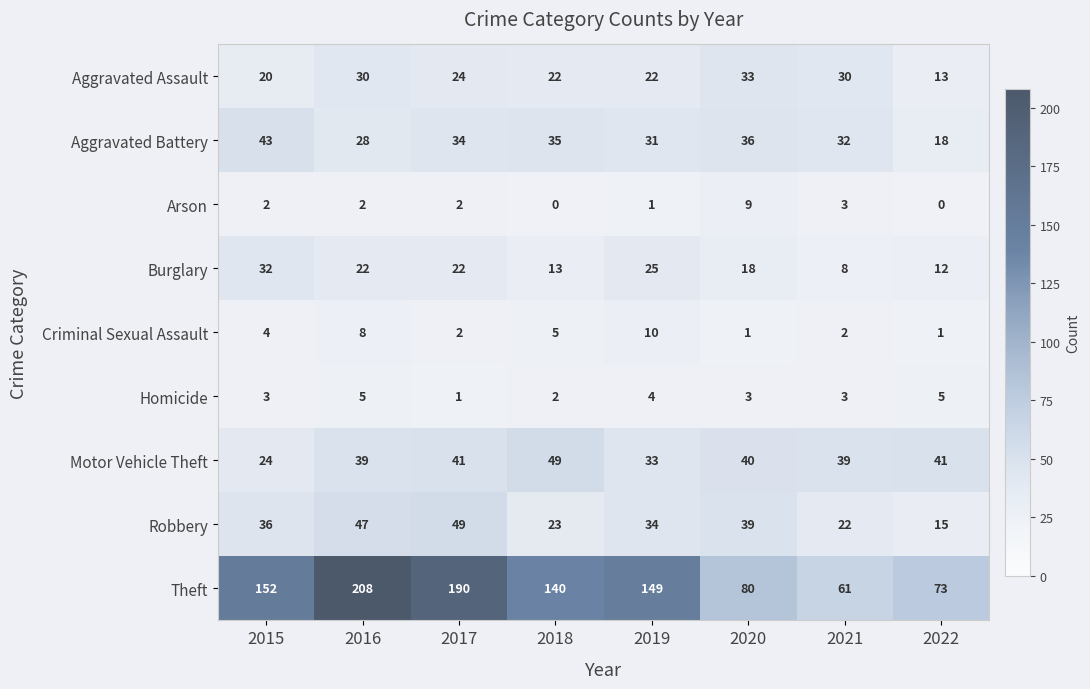

Rank the series at 2022 from lowest to highest value.

Arson, Criminal Sexual Assault, Homicide, Burglary, Aggravated Assault, Robbery, Aggravated Battery, Motor Vehicle Theft, Theft